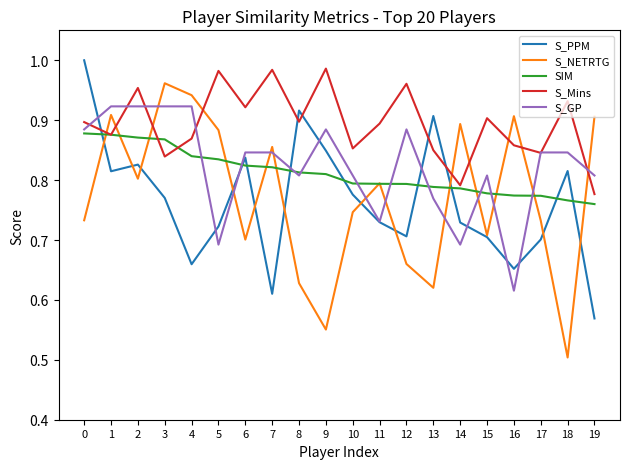

Which series changed the most between 1 and 17?

S_NETRTG